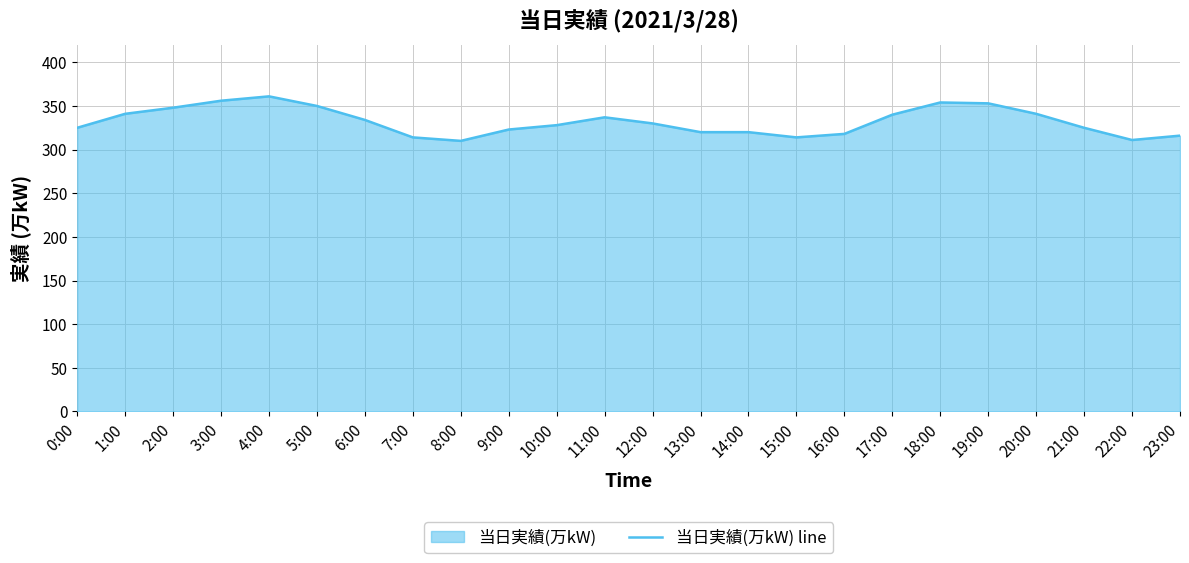

Rank the categories by value from highest to lowest.

4:00, 3:00, 18:00, 19:00, 5:00, 2:00, 1:00, 20:00, 17:00, 11:00, 6:00, 12:00, 10:00, 0:00, 21:00, 9:00, 13:00, 14:00, 16:00, 23:00, 7:00, 15:00, 22:00, 8:00